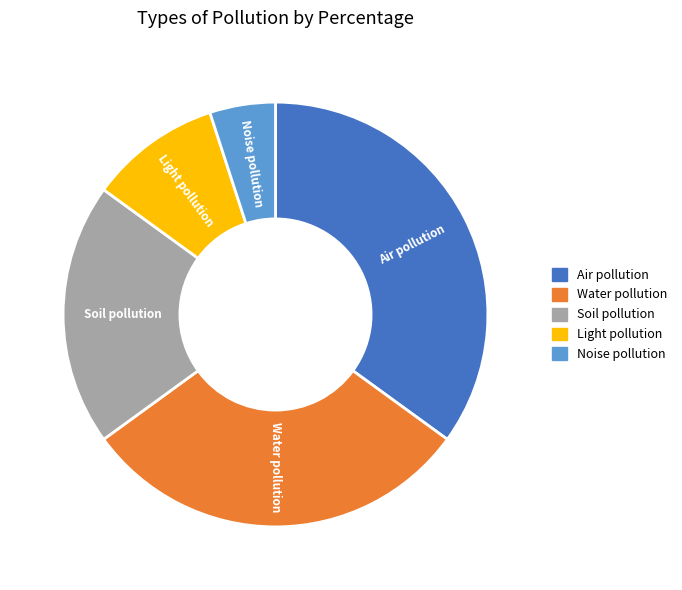

The Air pollution slice represents 22% of the pie. True or false?

False